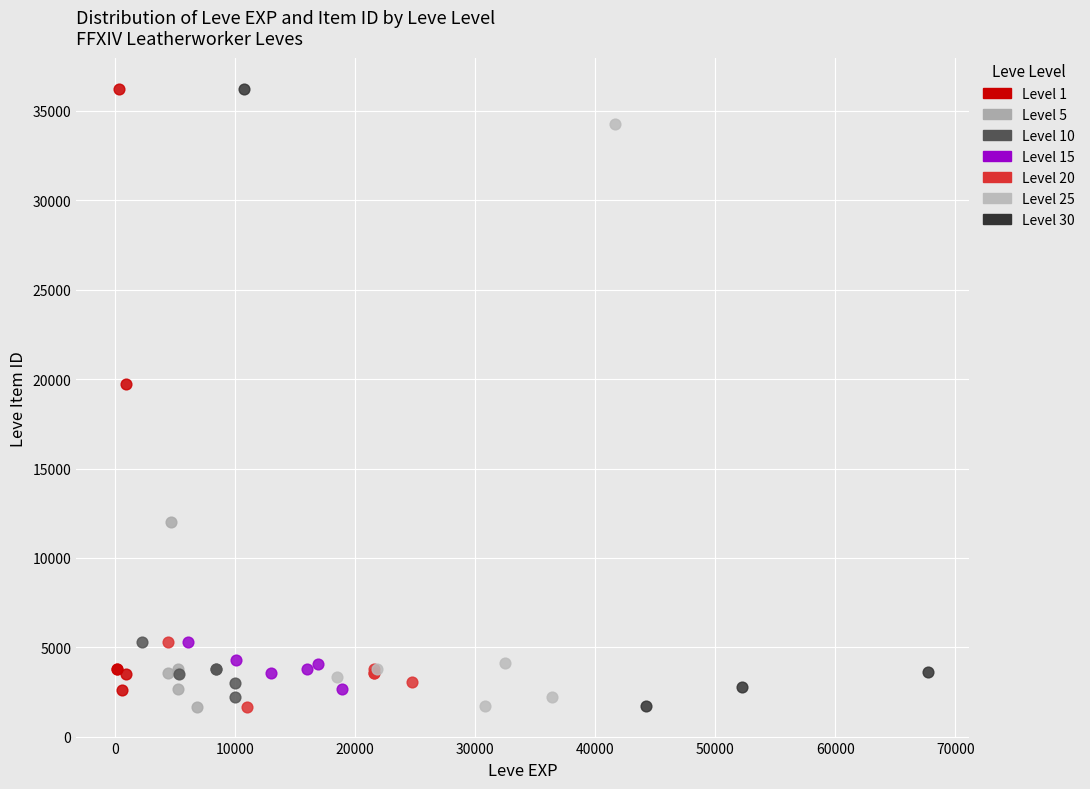

Which series has the largest Y range (max minus min)?

Level 30